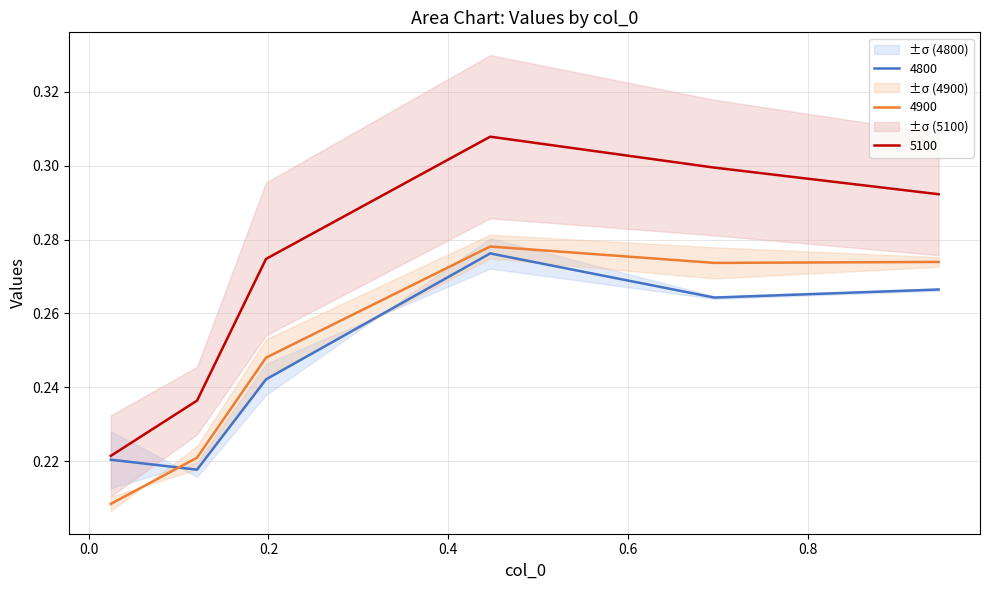

Which has a higher value, 0.1972602739726027 or 0.4465753424657534?

0.4465753424657534